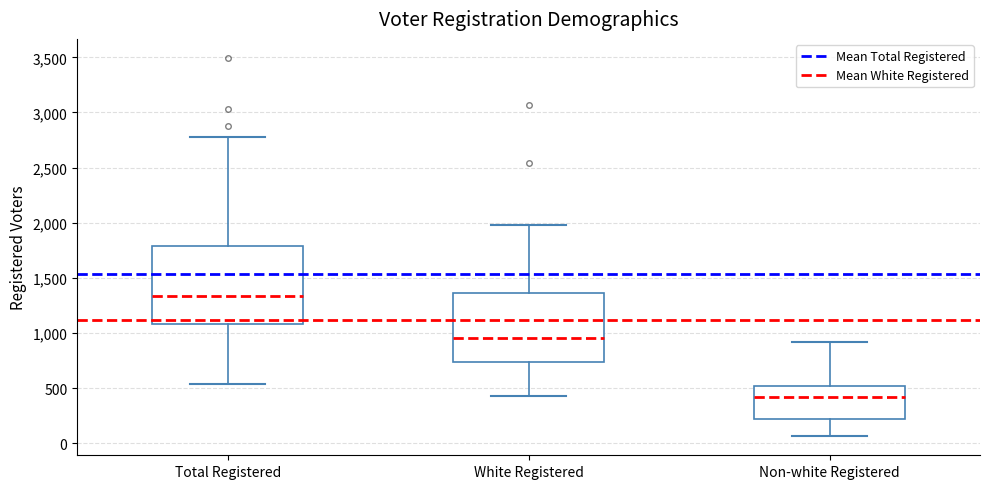

Which box has the highest median line?

Total Registered